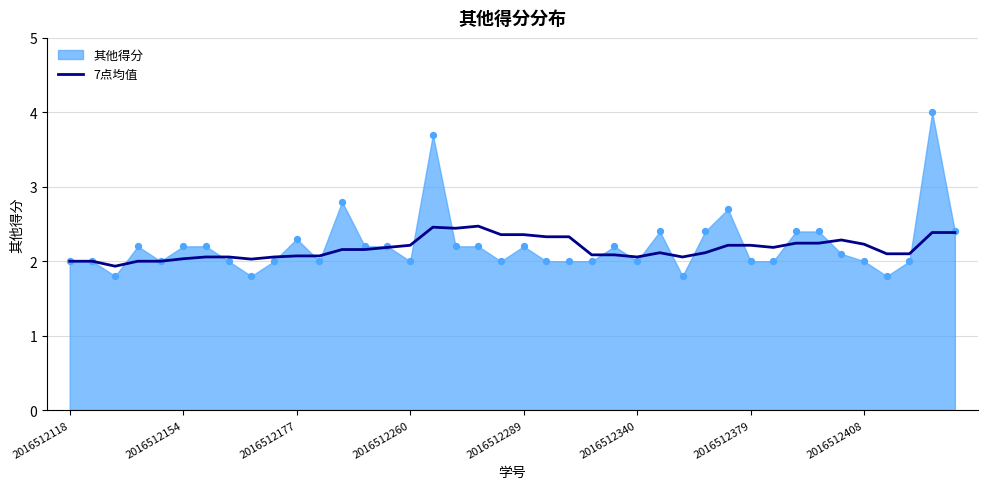

Approximately how many times larger is the value at 28 compared to 31?

1.0